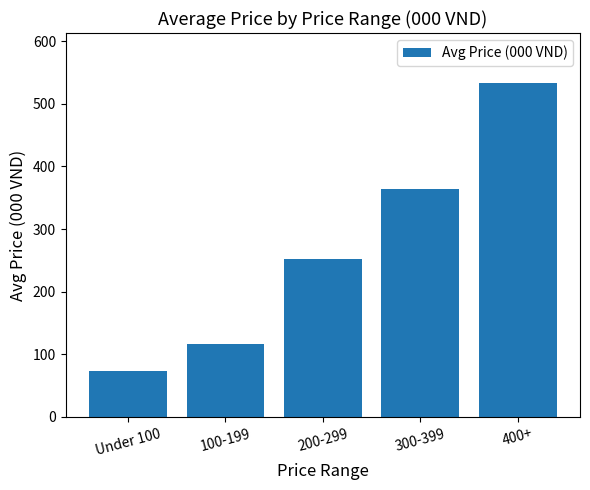

List the labels in order of value, smallest first.

Under 100, 100-199, 200-299, 300-399, 400+